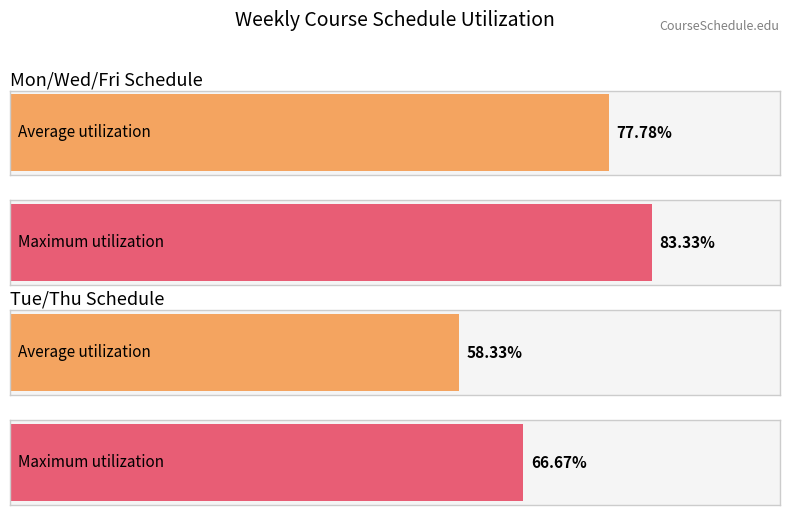

Is it true that Tuesday equals 1 at Row 2?

False